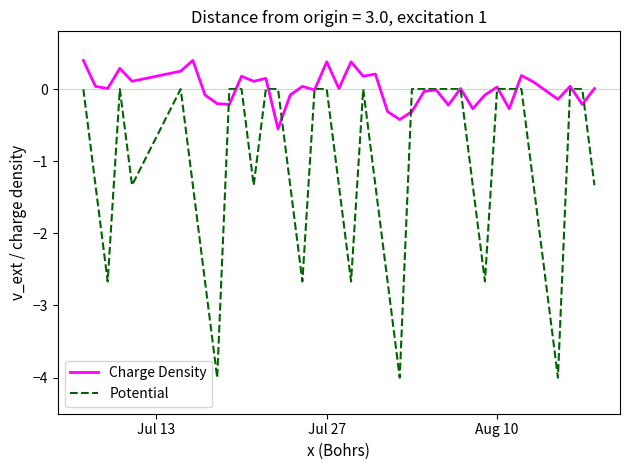

After their last crossing, which series has the higher values: Potential or Charge Density?

Charge Density